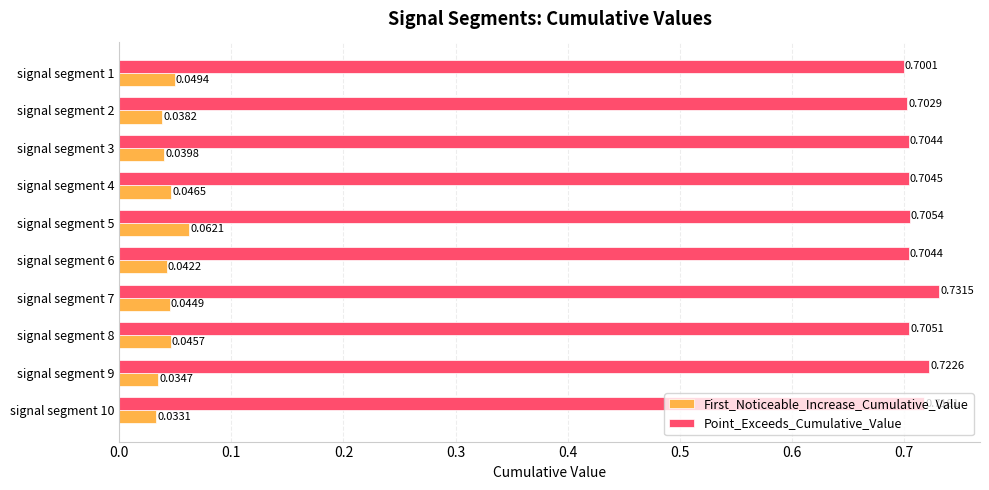

List the series in order of their overall mean, highest first.

Point_Exceeds_Cumulative_Value, First_Noticeable_Increase_Cumulative_Value